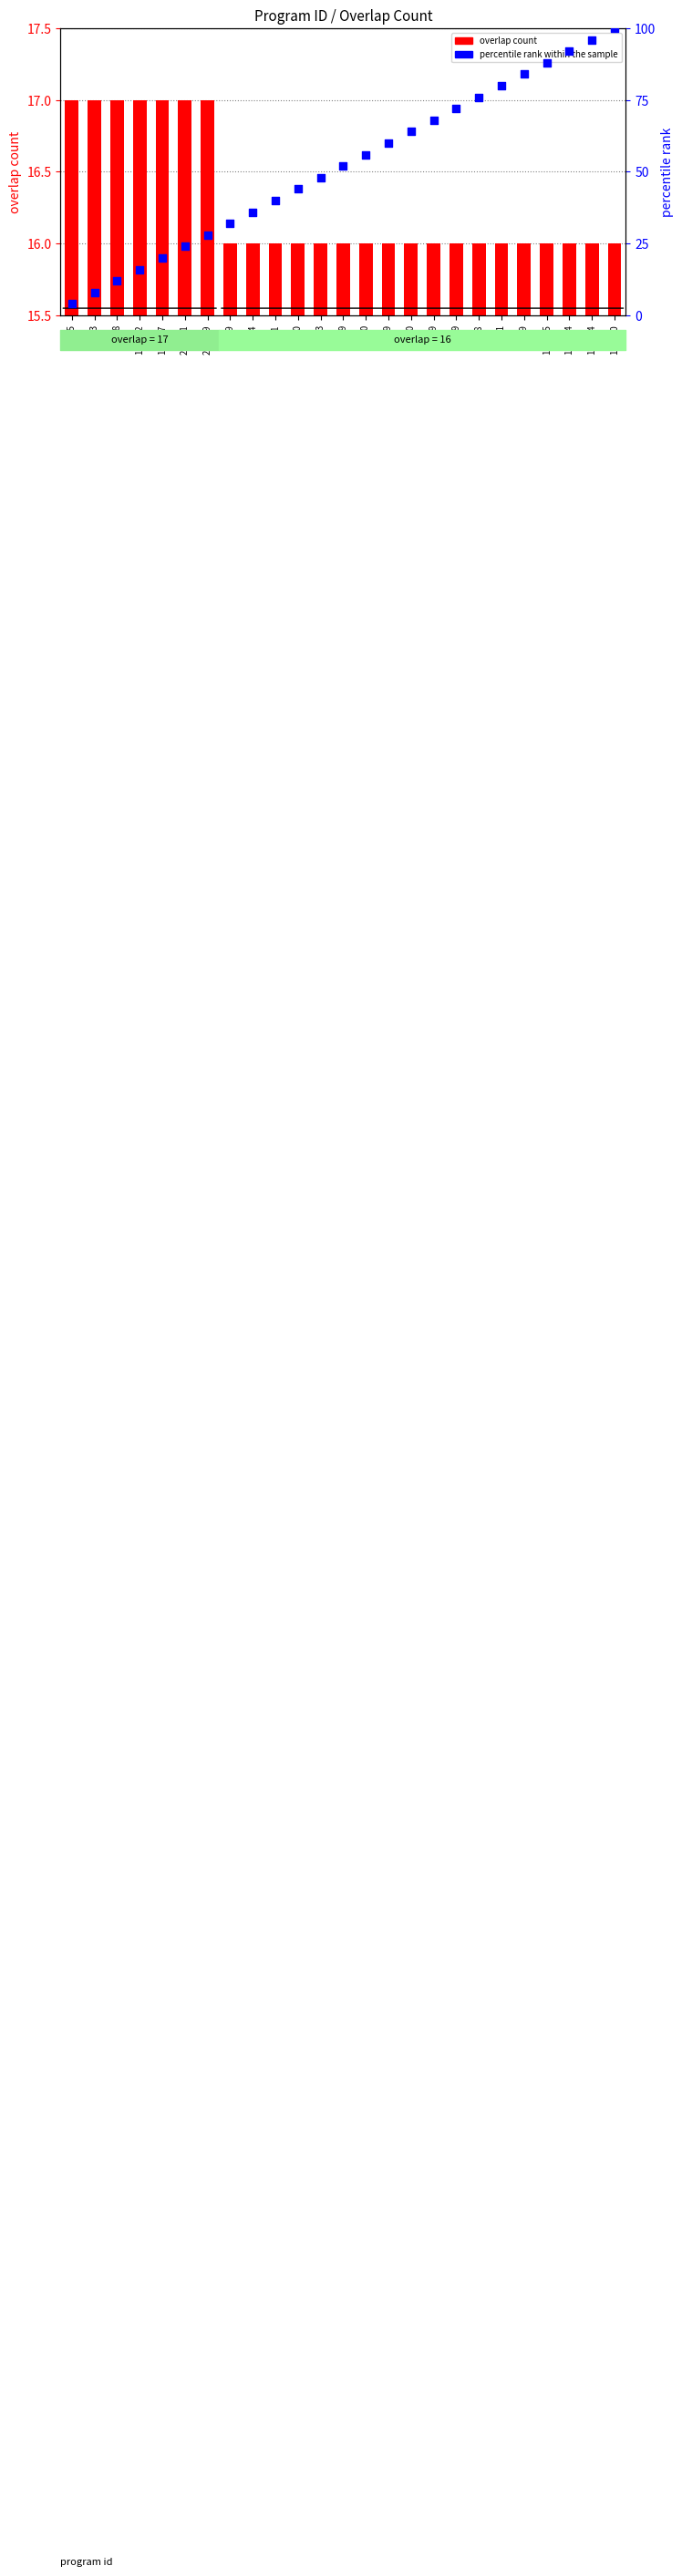

Which series reaches the maximum Y coordinate?

percentile rank within the sample